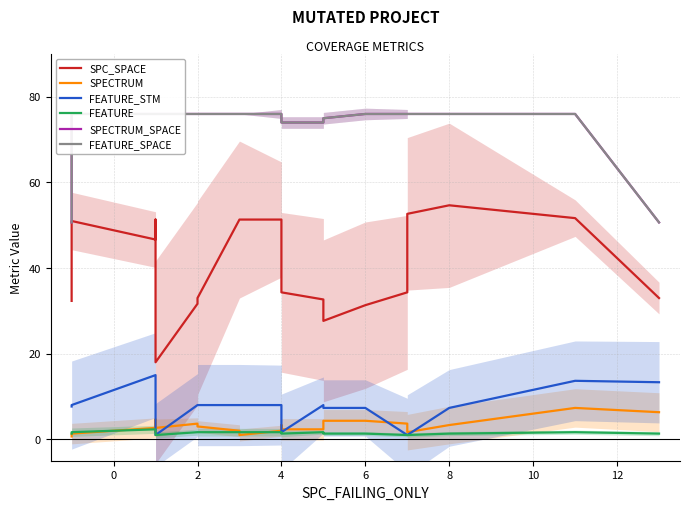

How many lines are shown in the chart?

6